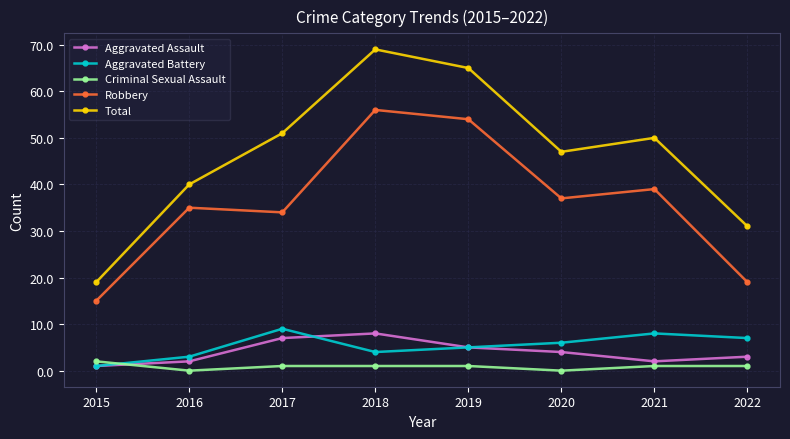

The value of Aggravated Assault at 2021 is 2. True or false?

True